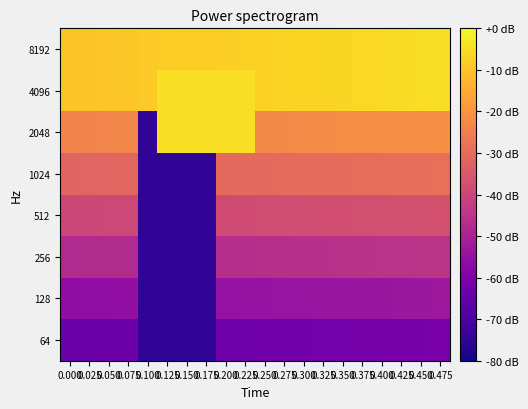

Which has a higher value, 0.375 or 0.075?

0.375